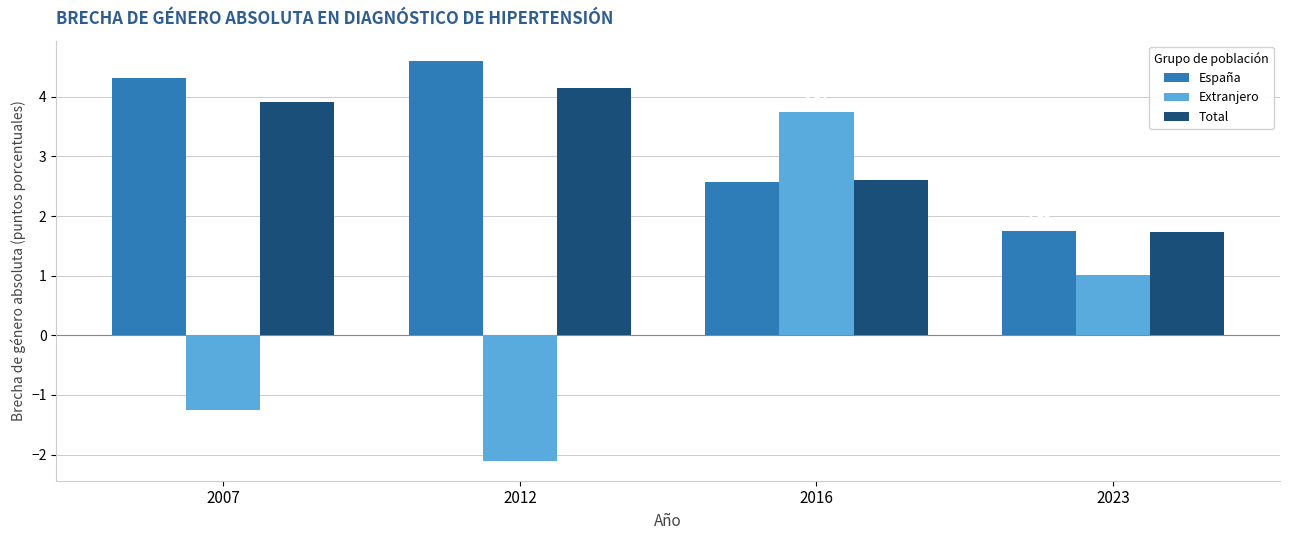

What value does the Total series have at 2007?

3.9